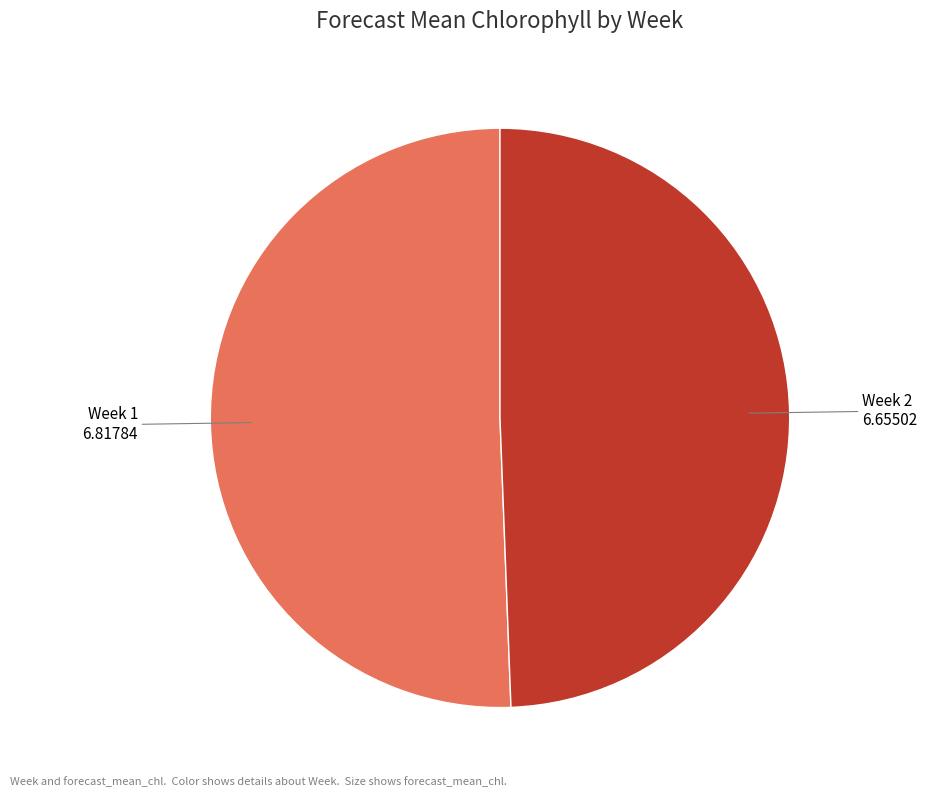

Is there a majority slice in this chart?

Yes